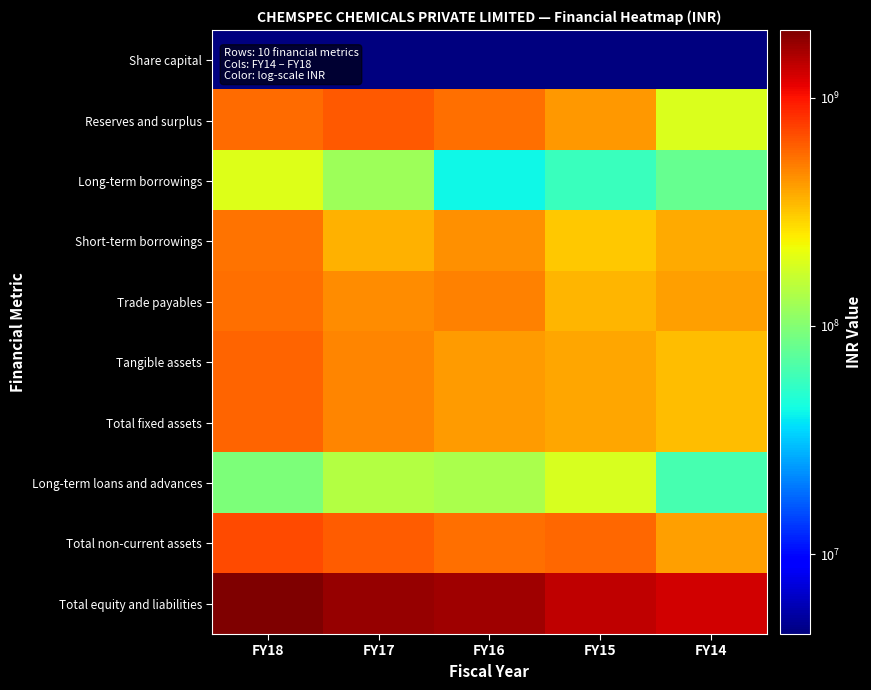

What is the spread (max minus min) of values at FY17?

1737310588